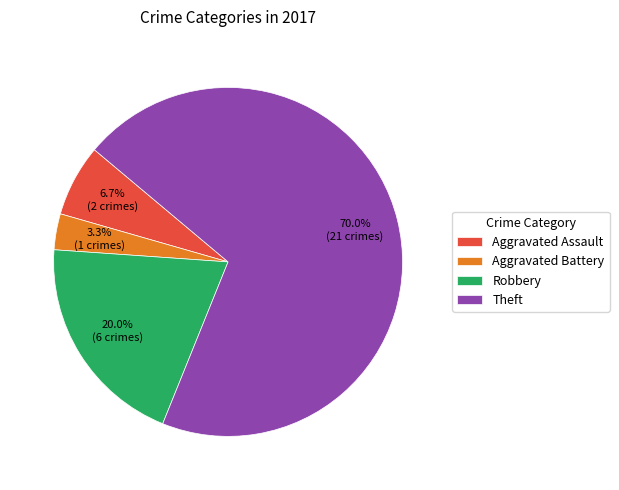

Which has a higher value, Robbery or Theft?

Theft